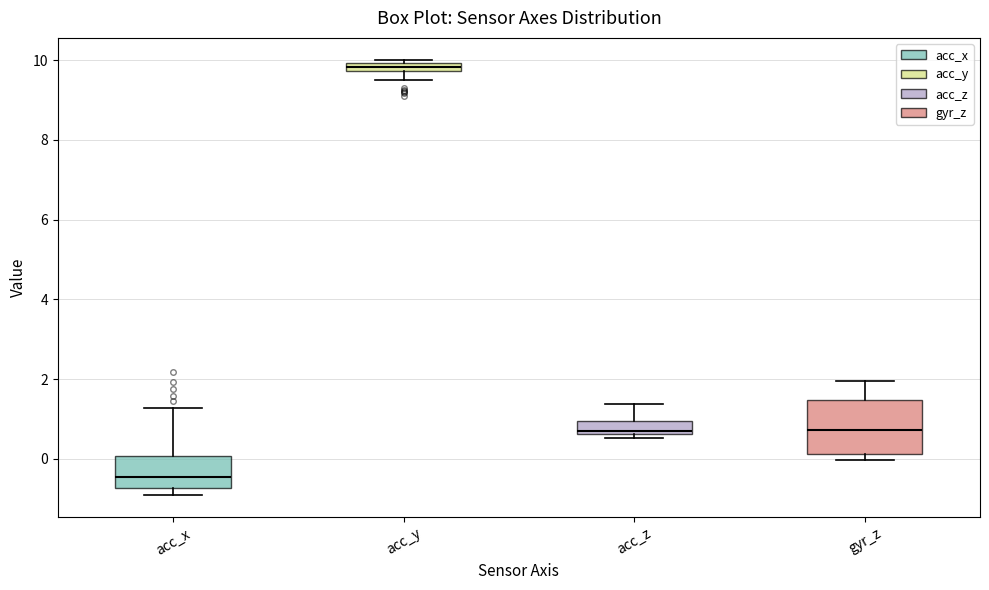

Where does the median line of the box for acc_x sit on the y-axis? The values are not printed on the chart, so give them approximately, as read against the axis.

-0.4